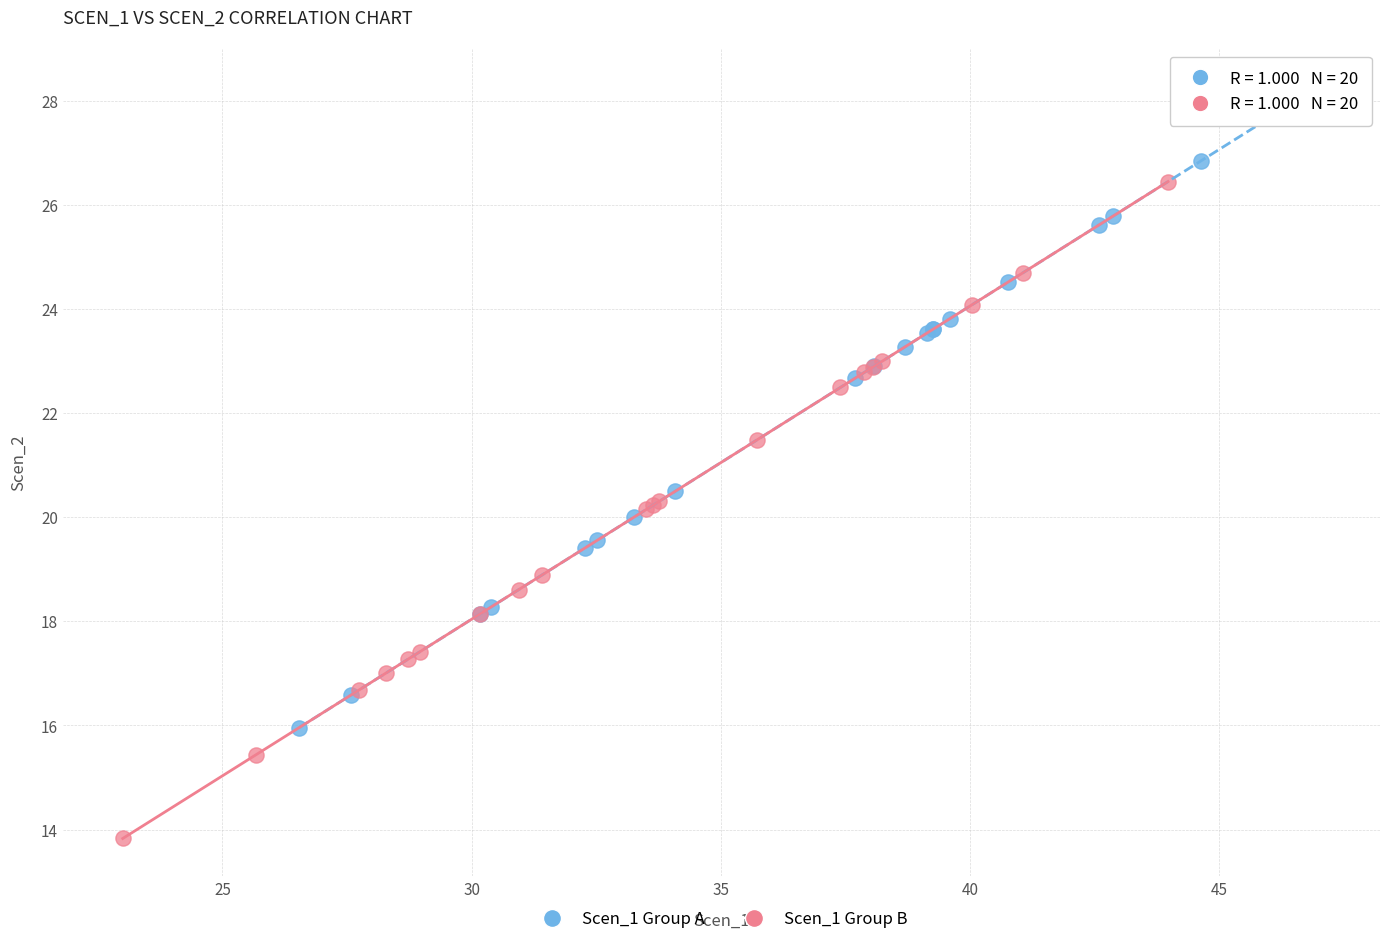

Which series reaches the maximum Y coordinate?

Scen_1 Group A